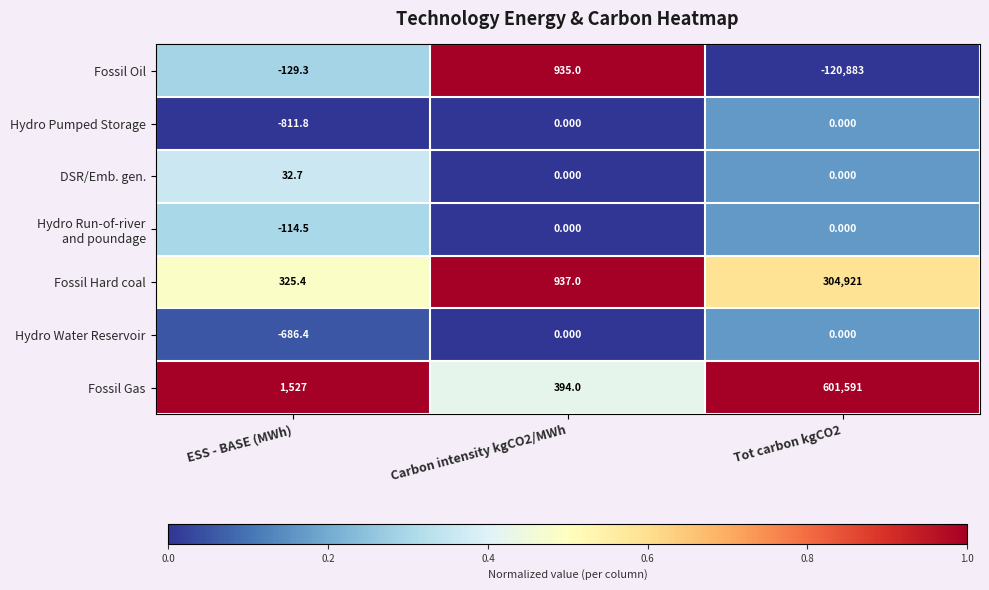

Which series changed the most between ESS - BASE (MWh) and Tot carbon kgCO2?

Fossil Gas